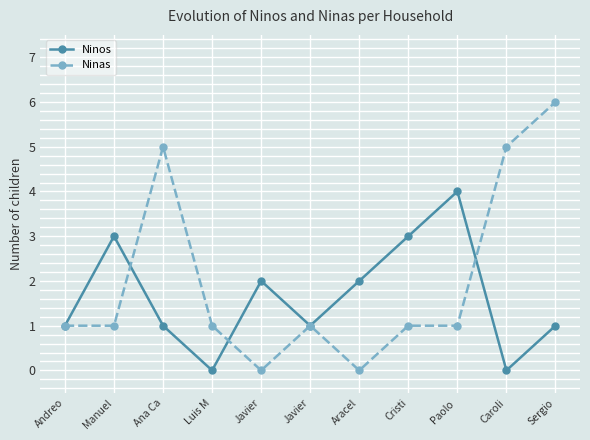

In Ninas, how many points are lower than both neighbors (excluding endpoints)?

2